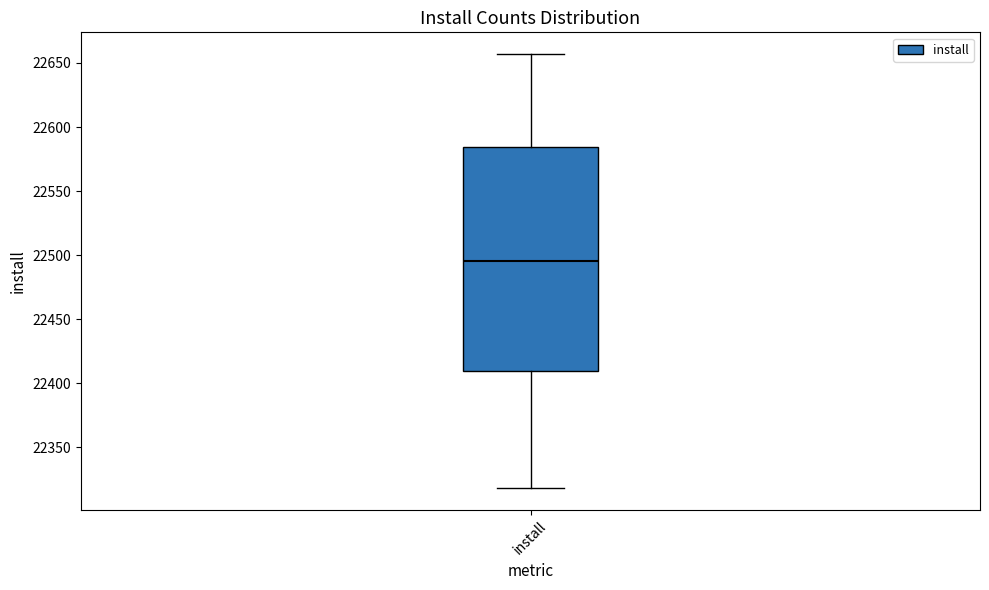

Transcribe this box plot: give where the median line is, the range the box spans, and where the two whiskers end, as read against the y-axis. The values are not printed on the chart, so give them approximately, as read against the axis.

median 22495, box 22410 to 22585, whiskers 22320 to 22655